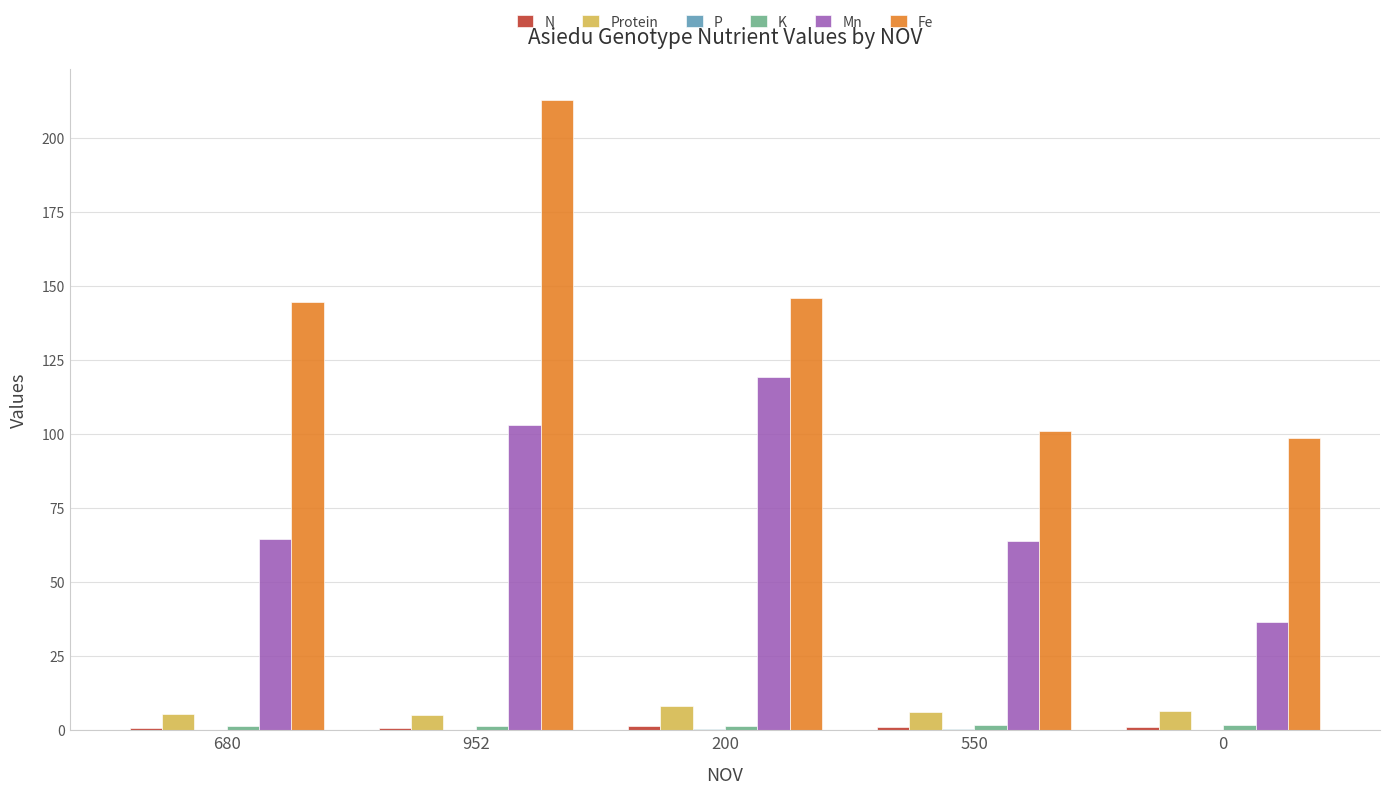

What is the greatest value displayed?

212.6